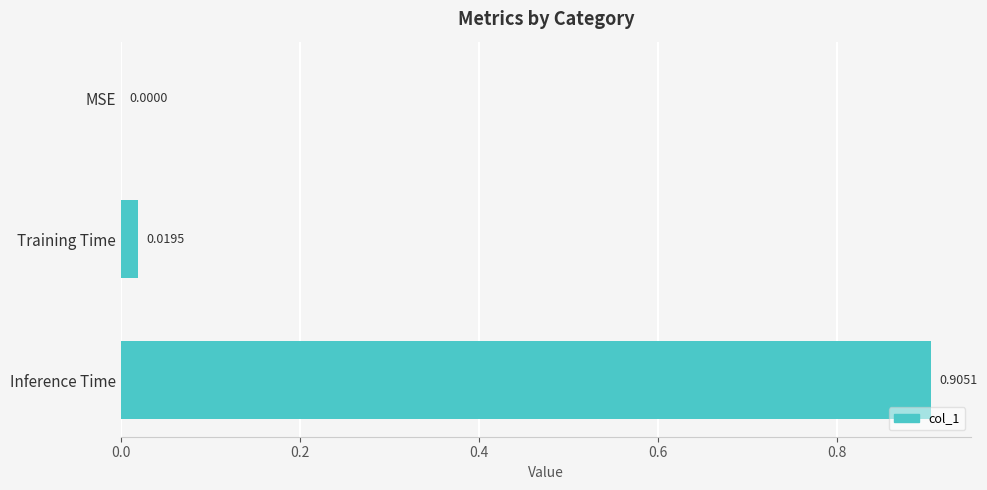

At which category does the chart reach its peak across all series?

Inference Time